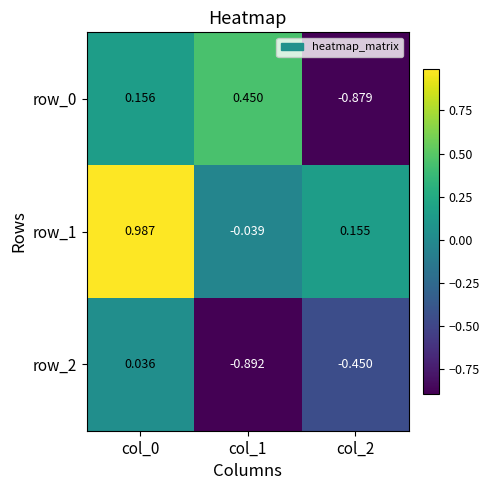

Is the value of row_1 at col_0 greater than the value of row_0 at col_0?

Yes